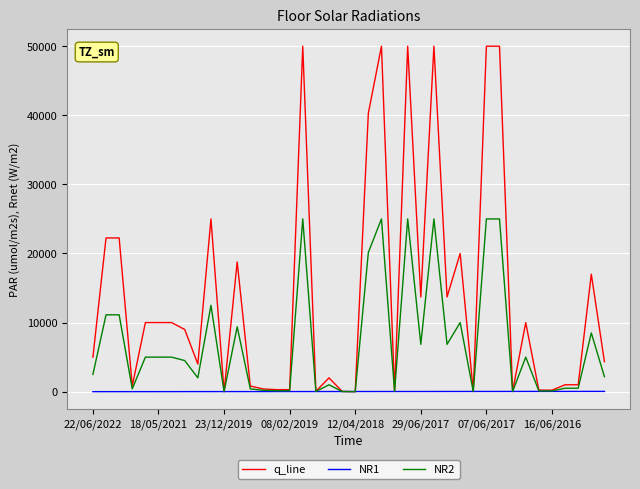

Which series has the largest total across all categories?

q_line